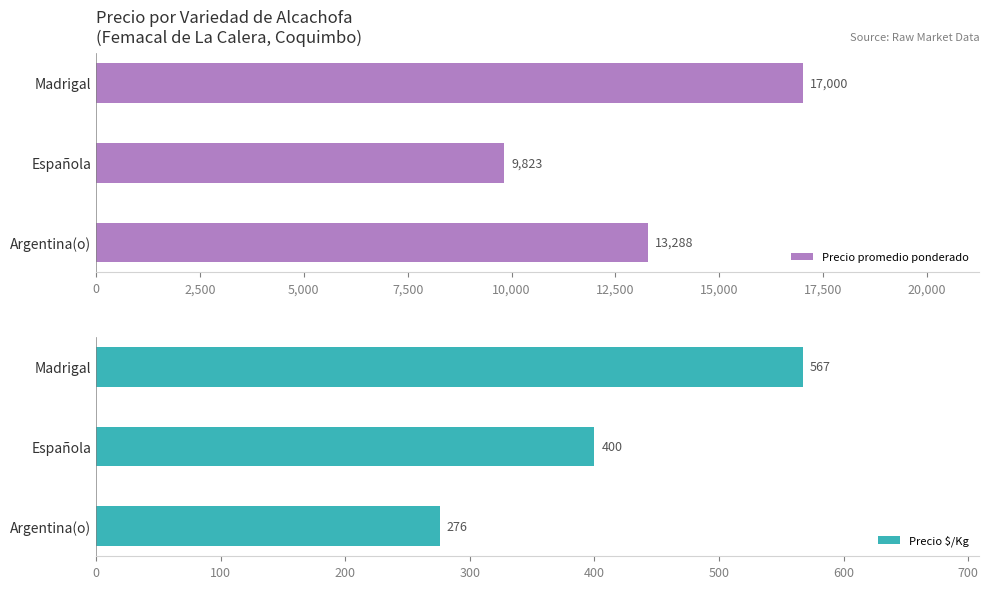

Count the Precio promedio ponderado values in the range 9823 to 17000.

3